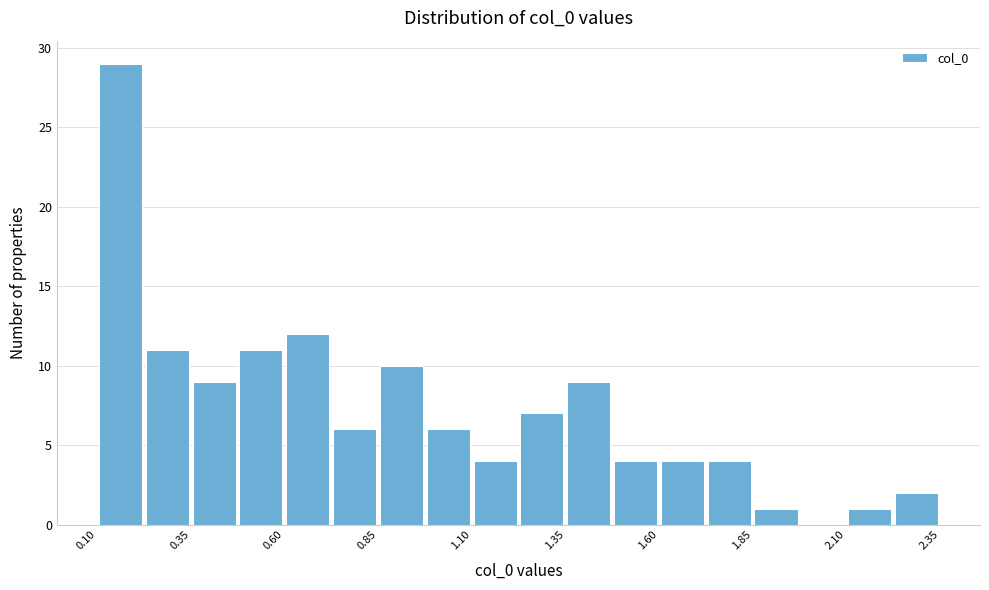

Read against the x-axis, roughly where is the centre of the tallest bar?

0.15